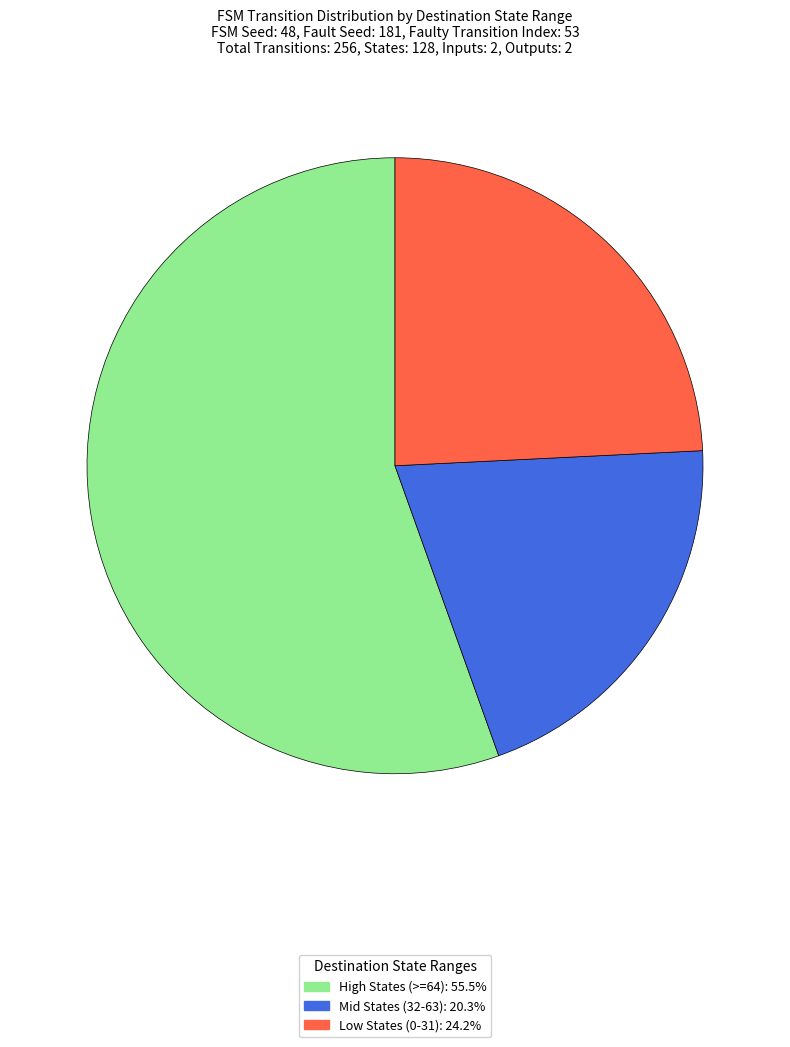

Is there any slice that represents more than half of the pie?

Yes